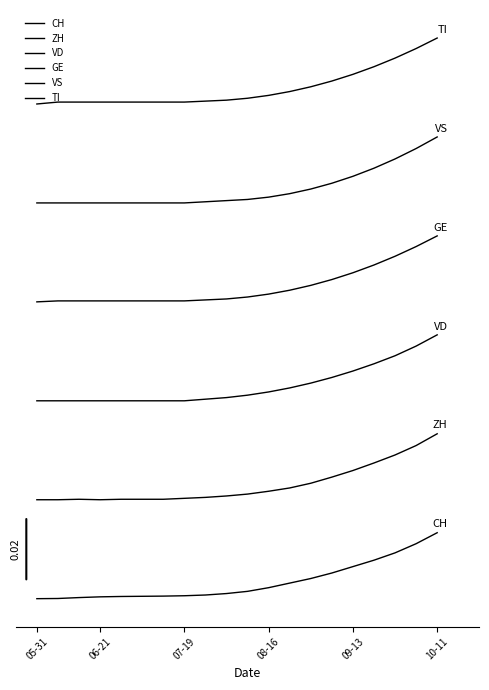

Does the chart have visible grid lines?

No